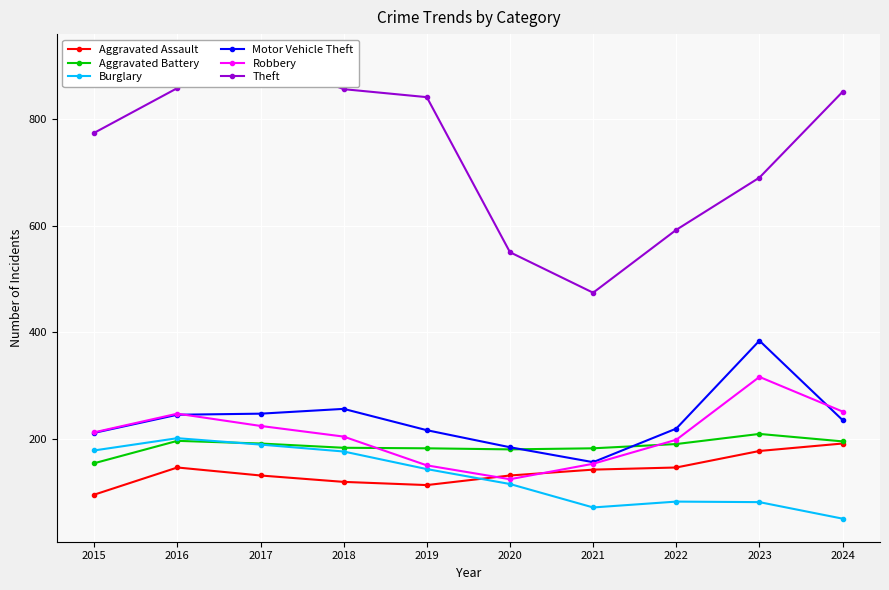

What is the average value of the Robbery series?

208